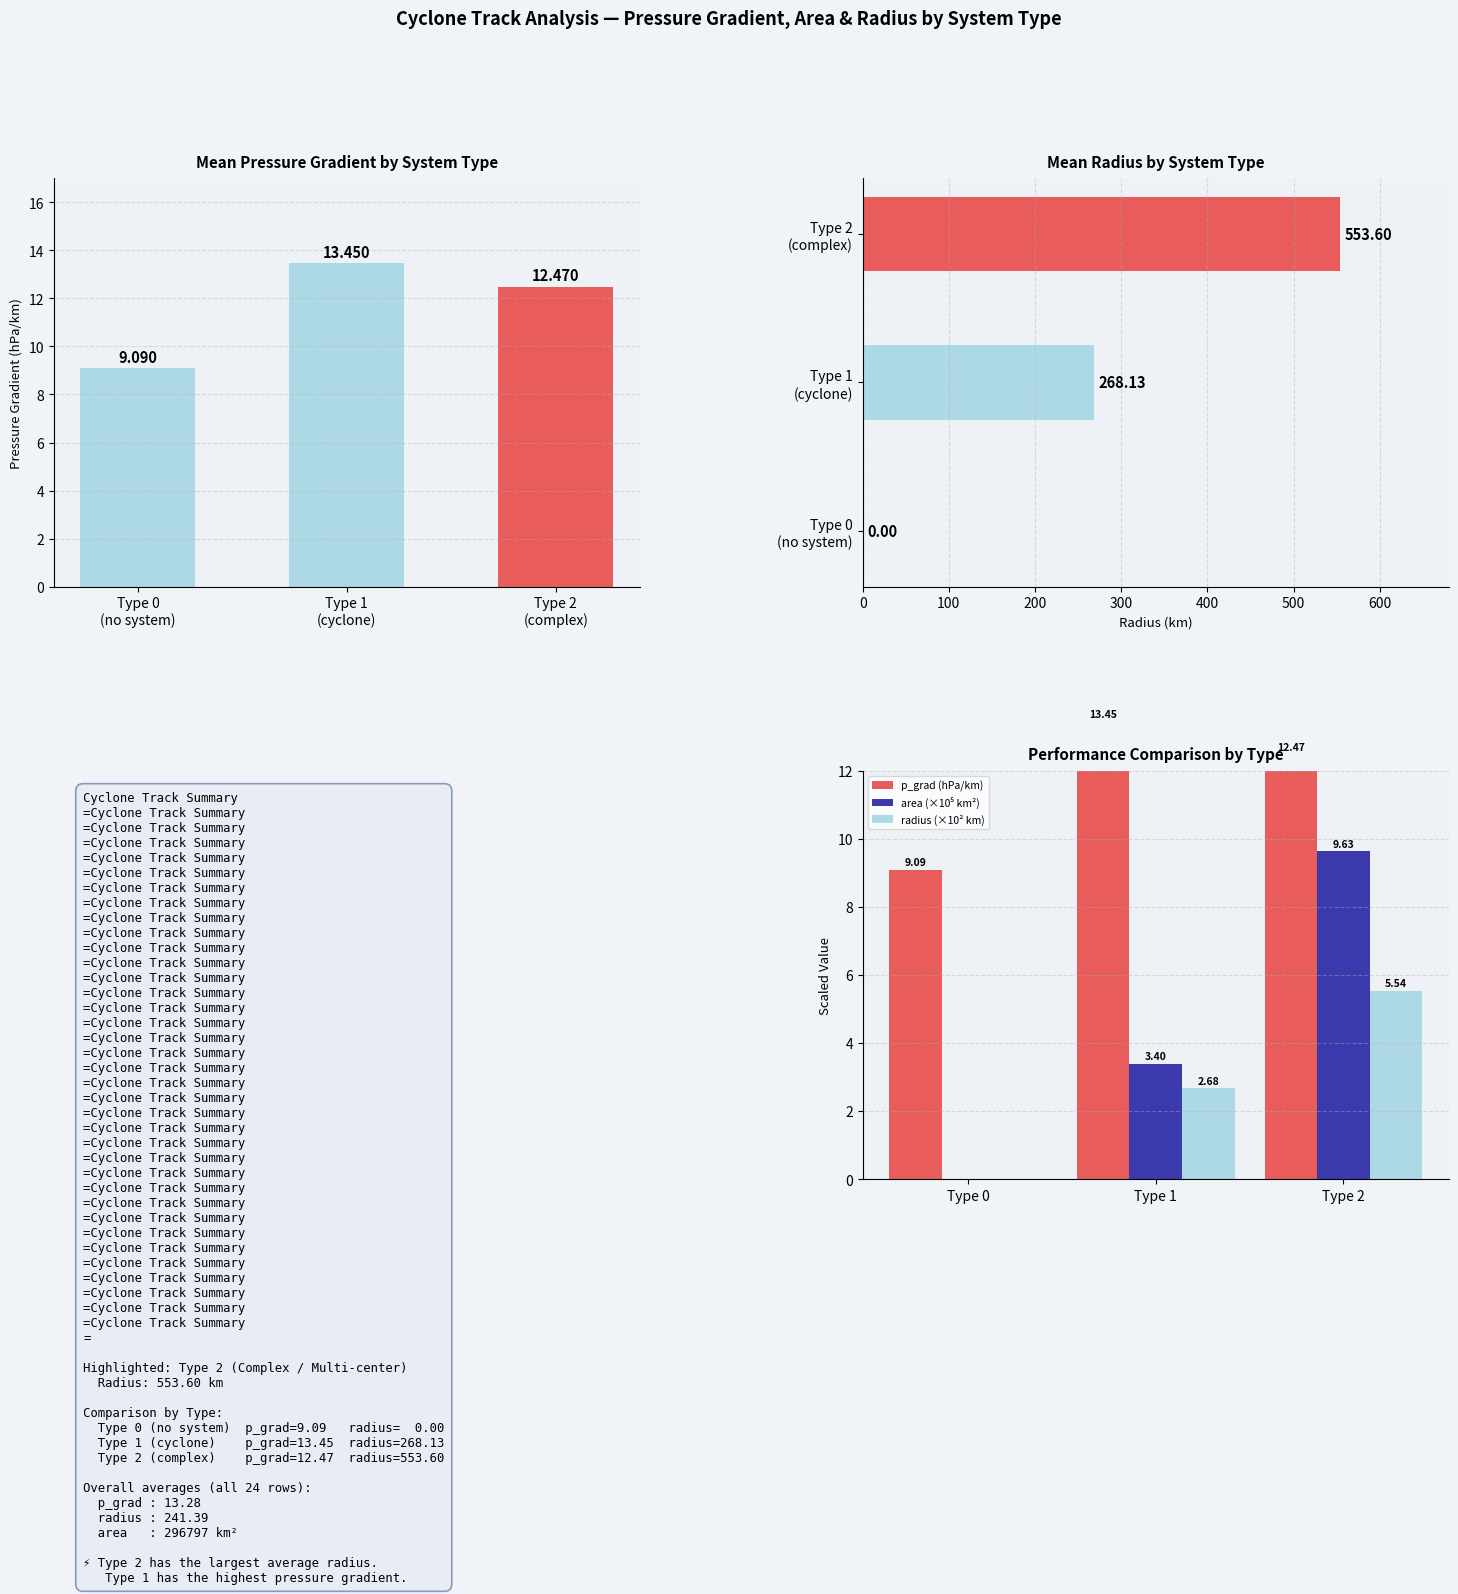

True or false: area (×10⁵ km²) has a value of 16.3 at Type 2.

False